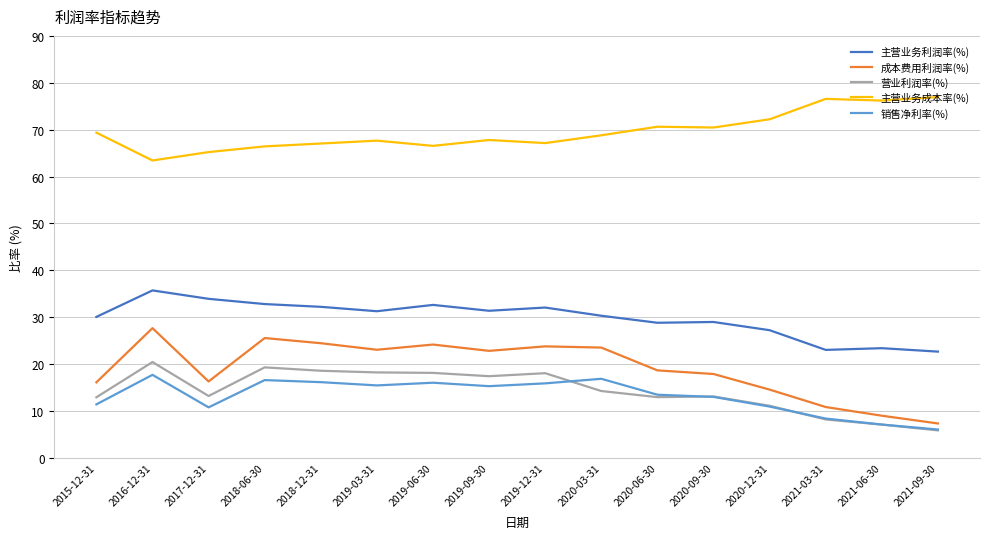

What position from the right is 2020-09-30?

5